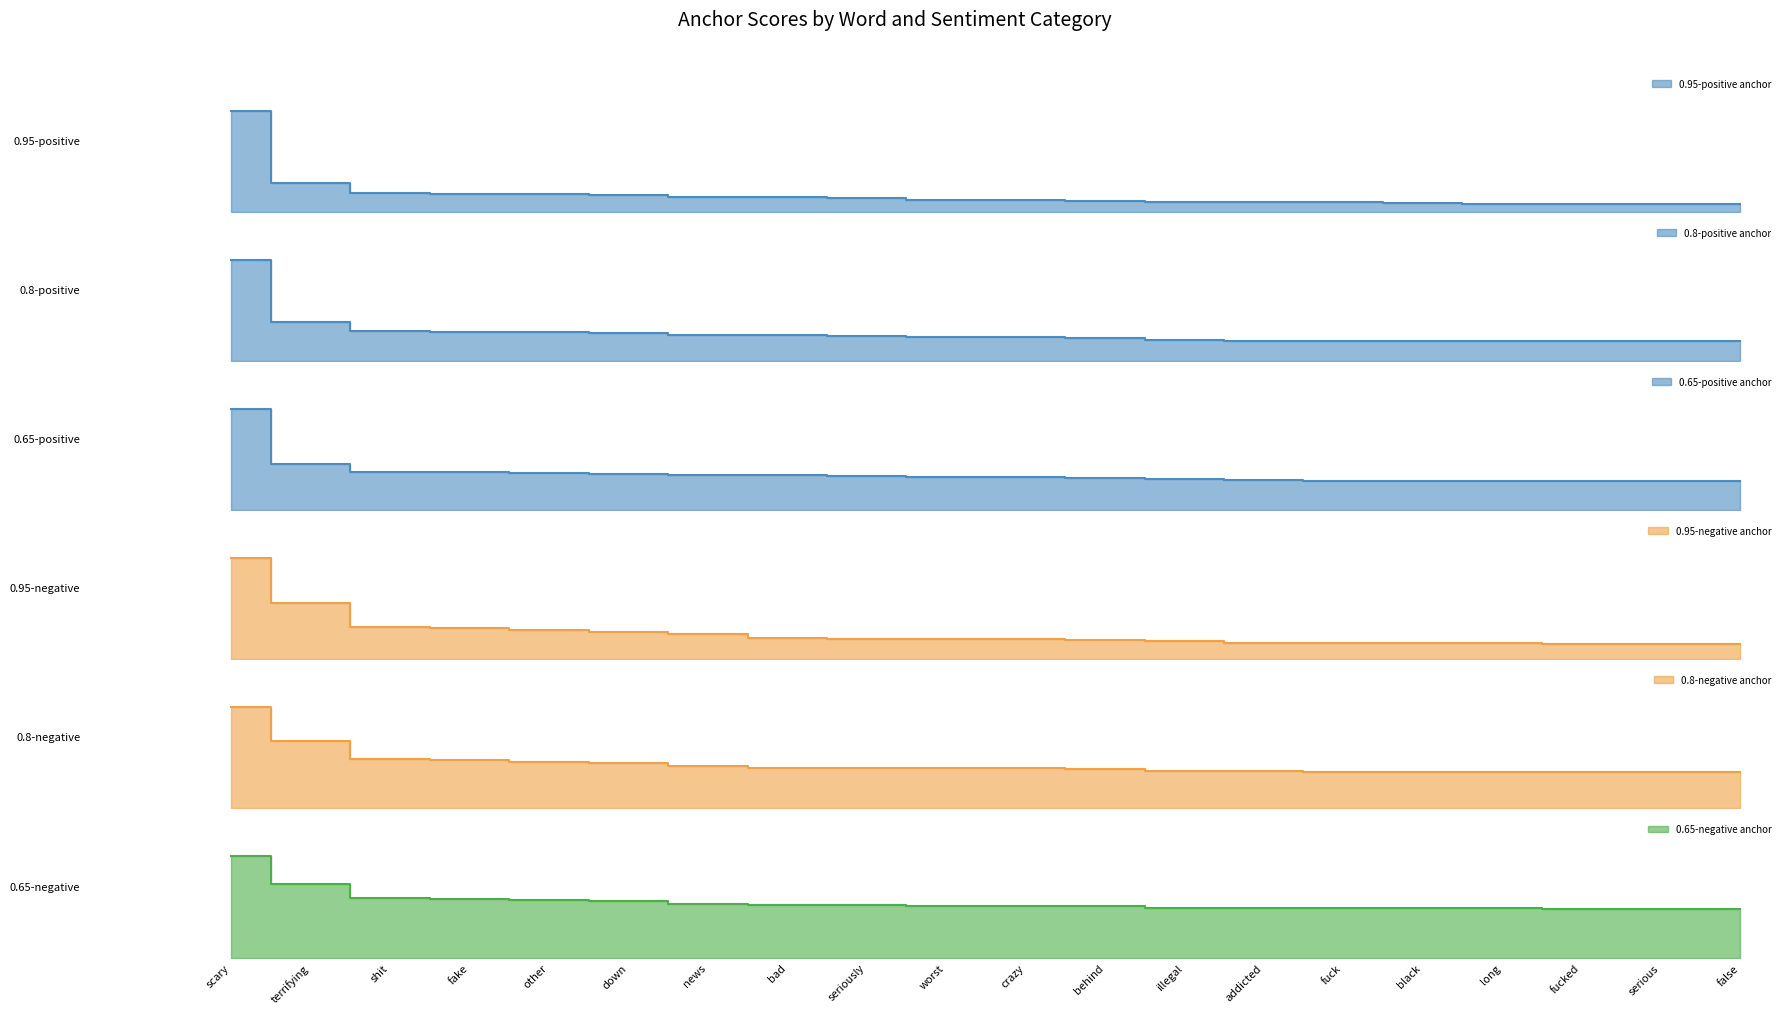

Is it true that 0.95-negative anchor equals 0.0 at addicted?

True